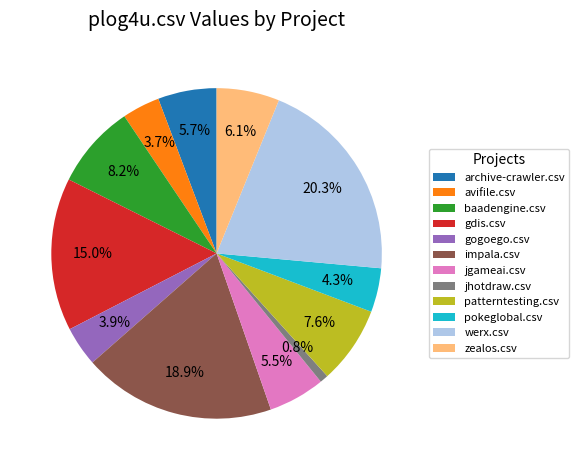

What is the smallest slice in the pie chart?

jhotdraw.csv